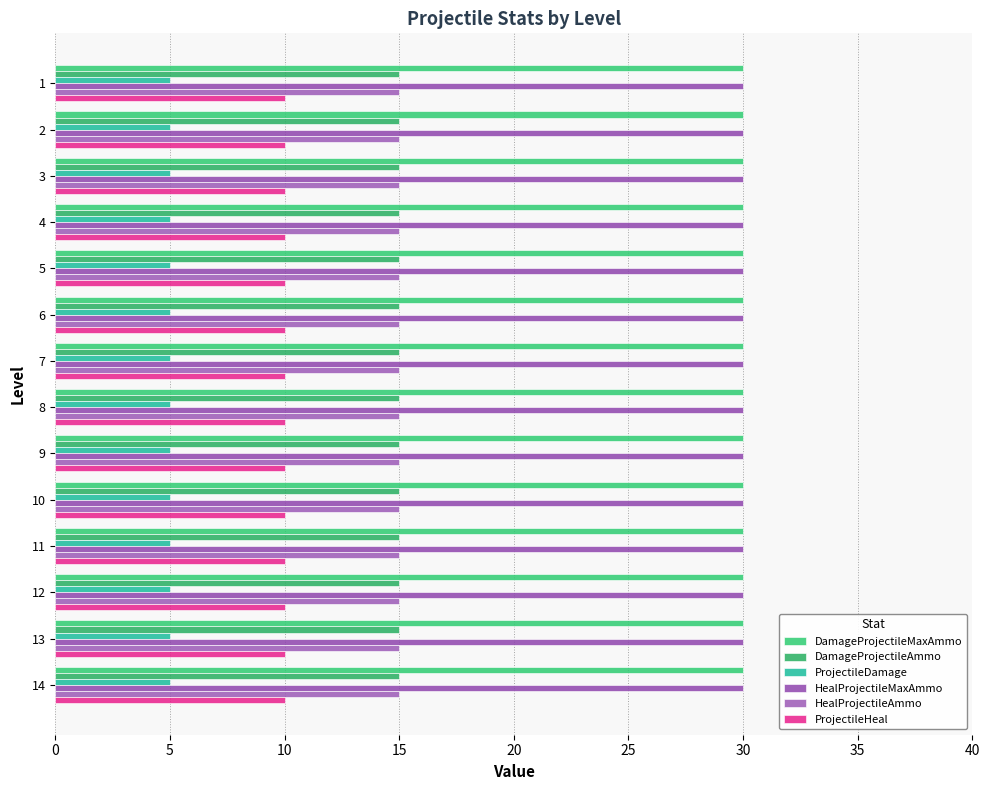

Which series has the widest spread of values?

DamageProjectileMaxAmmo